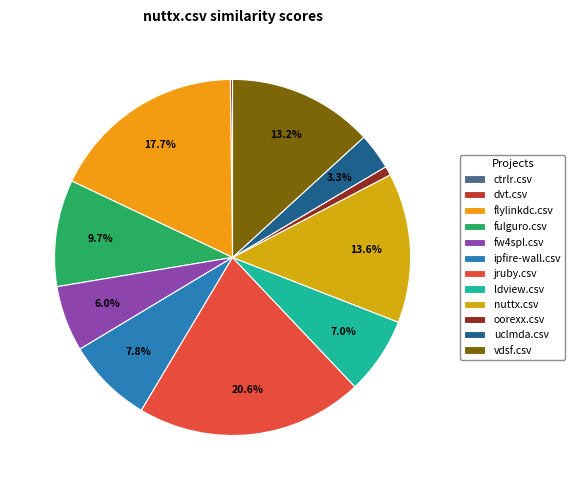

What percentage is the flylinkdc.csv slice, to the nearest percent?

18%